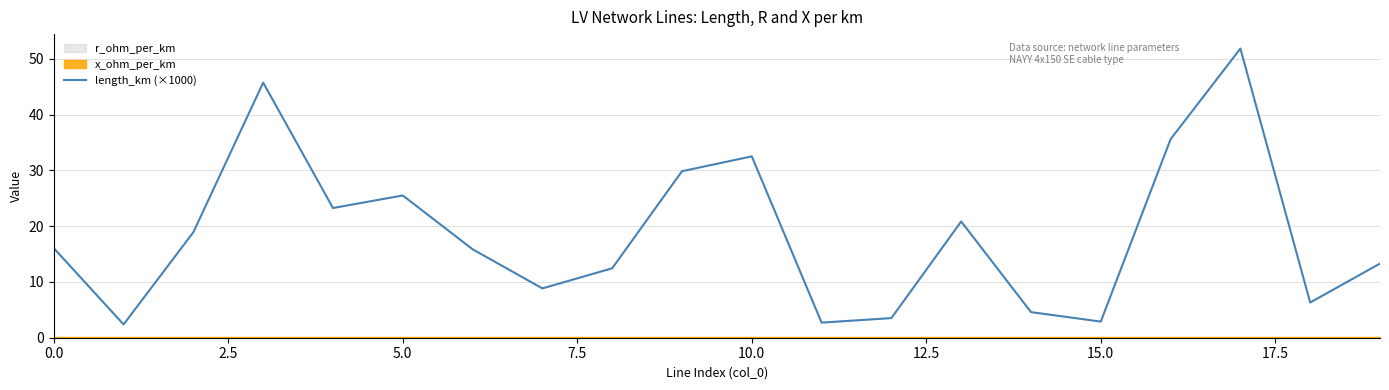

What is the difference between the values at 18 and 19?

7.0